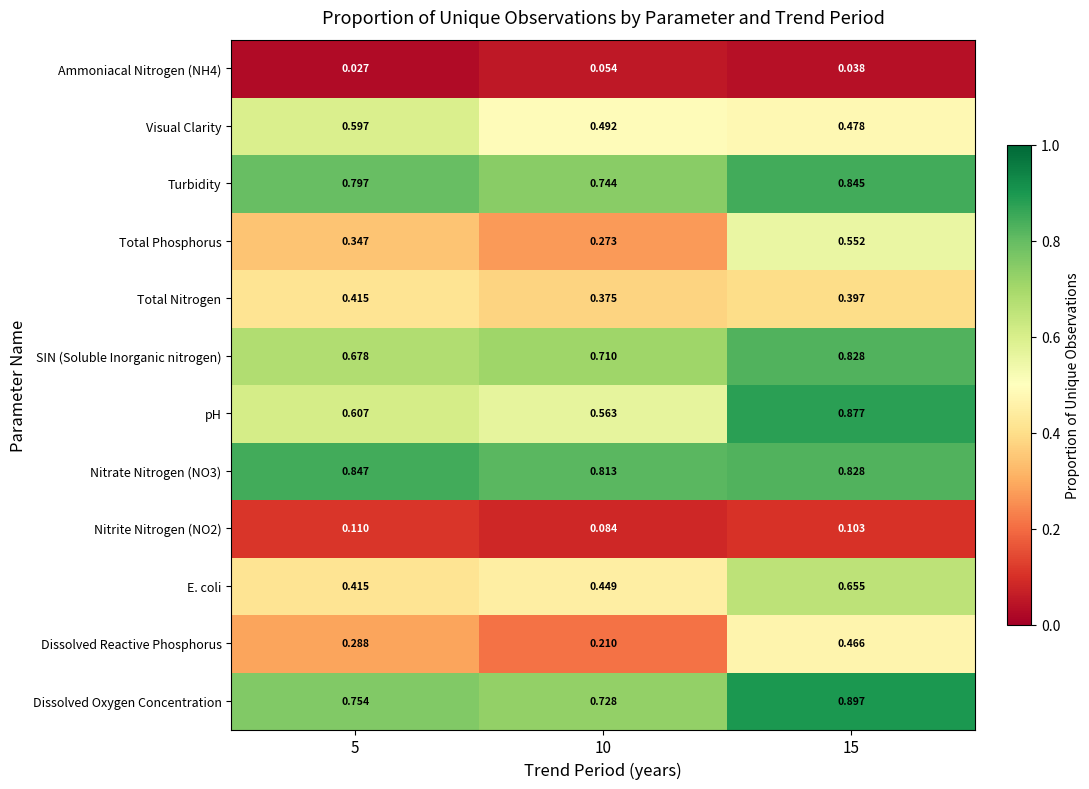

Which series changed the most between 5 and 15?

pH